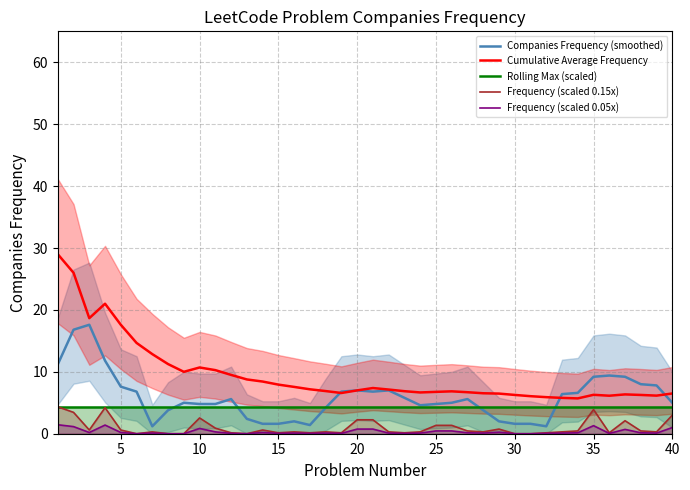

The Rolling Max (scaled) series shows 1.5 at 35. True or false?

False